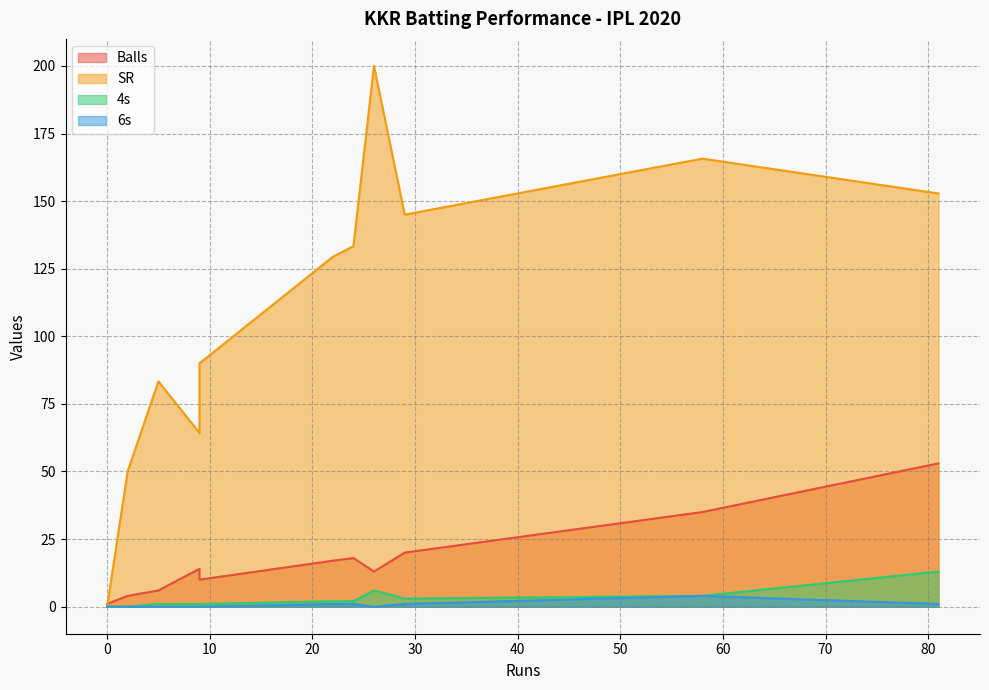

The value of 4s at 22 is 2.0. True or false?

True